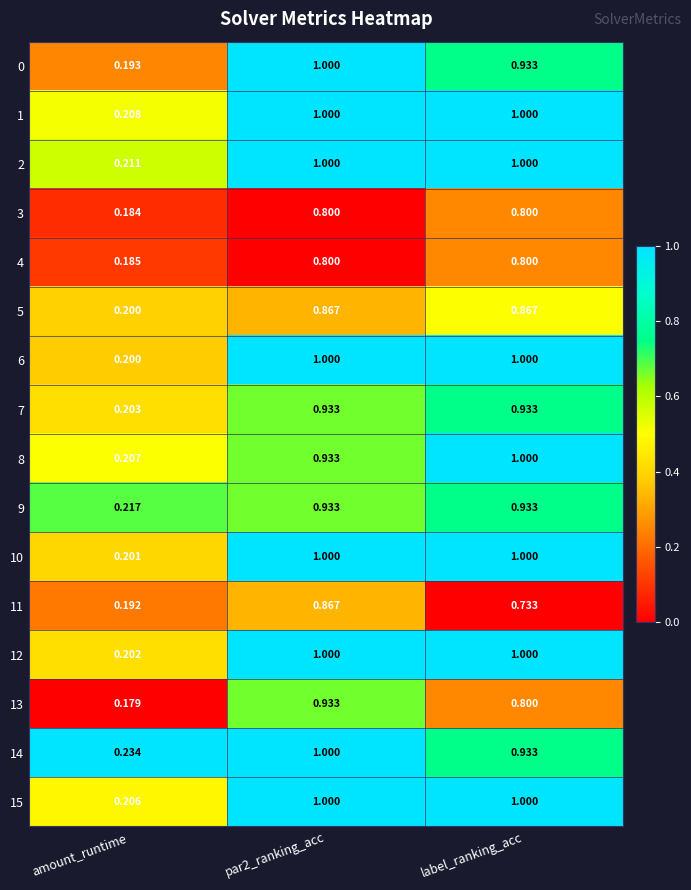

What is the spread (max minus min) of values at par2_ranking_acc?

0.2